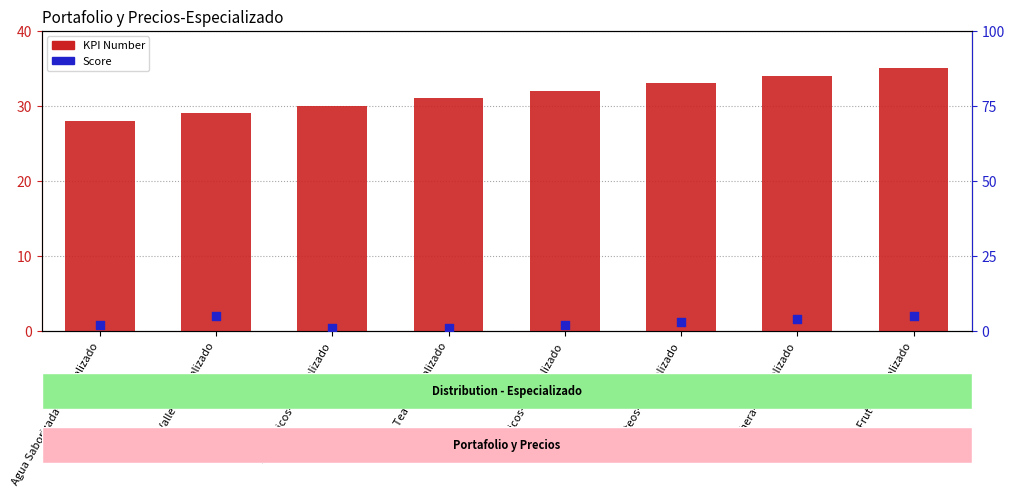

Is the value of KPI Number at Lonchera-Especializado greater than the value of Score at Fuze Tea-Especializado?

Yes